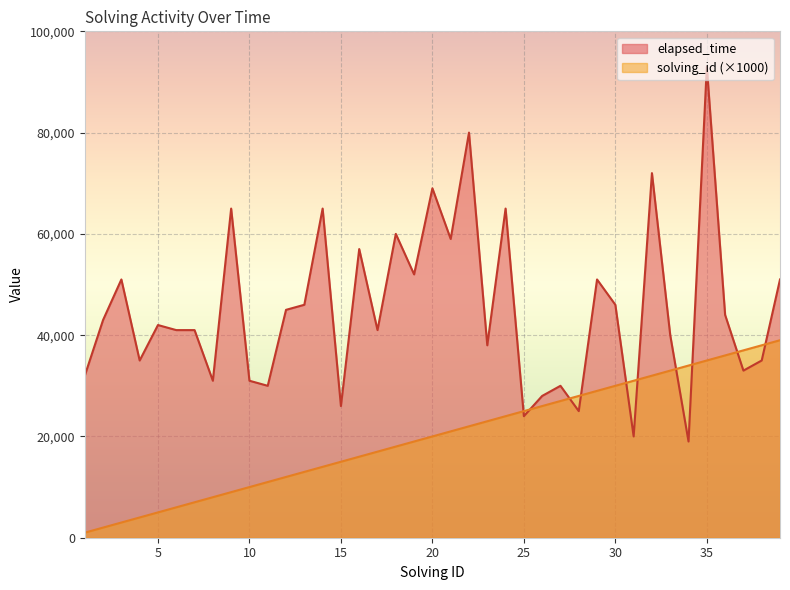

True or false: solving_id has a value of 7026 at 15.

False